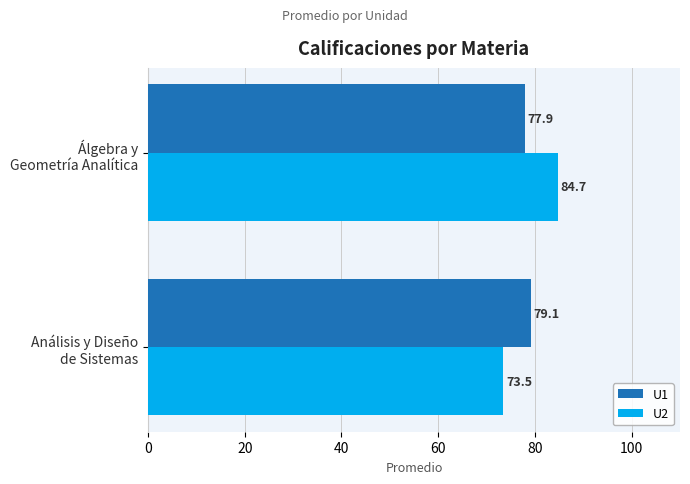

What is the difference between the maximum and minimum values in the U2 series?

11.2